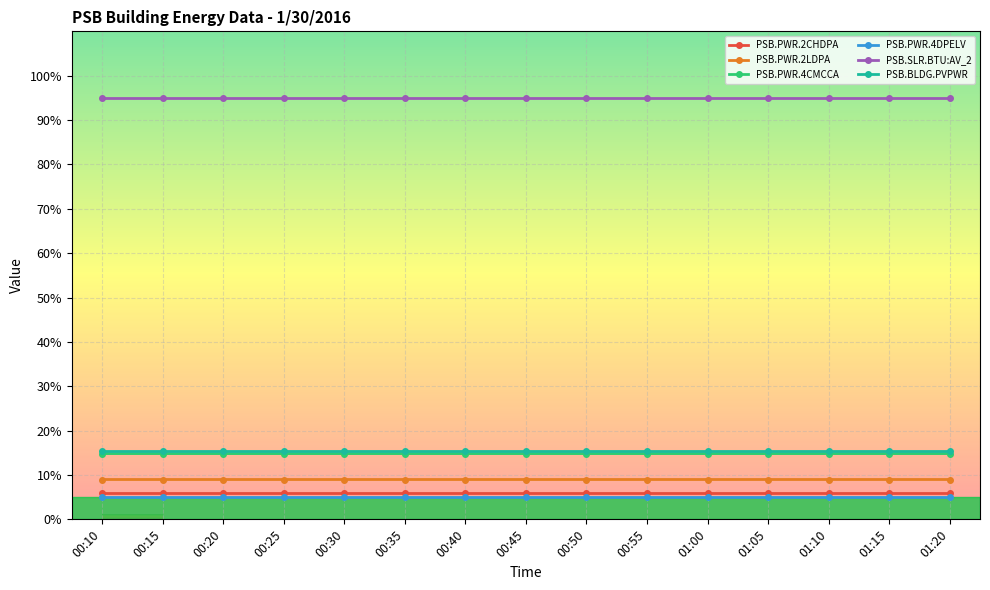

What is the average value of the PSB.SLR.BTU:AV_2 series?

95.0